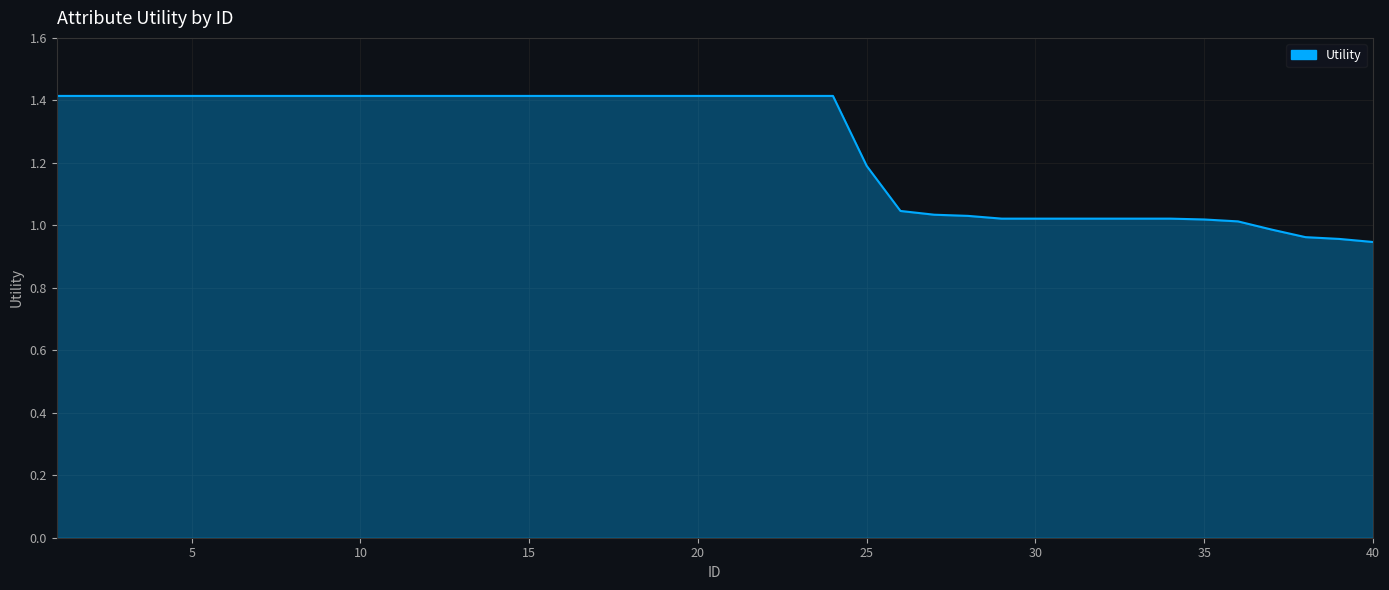

How many lines are shown in the chart?

1